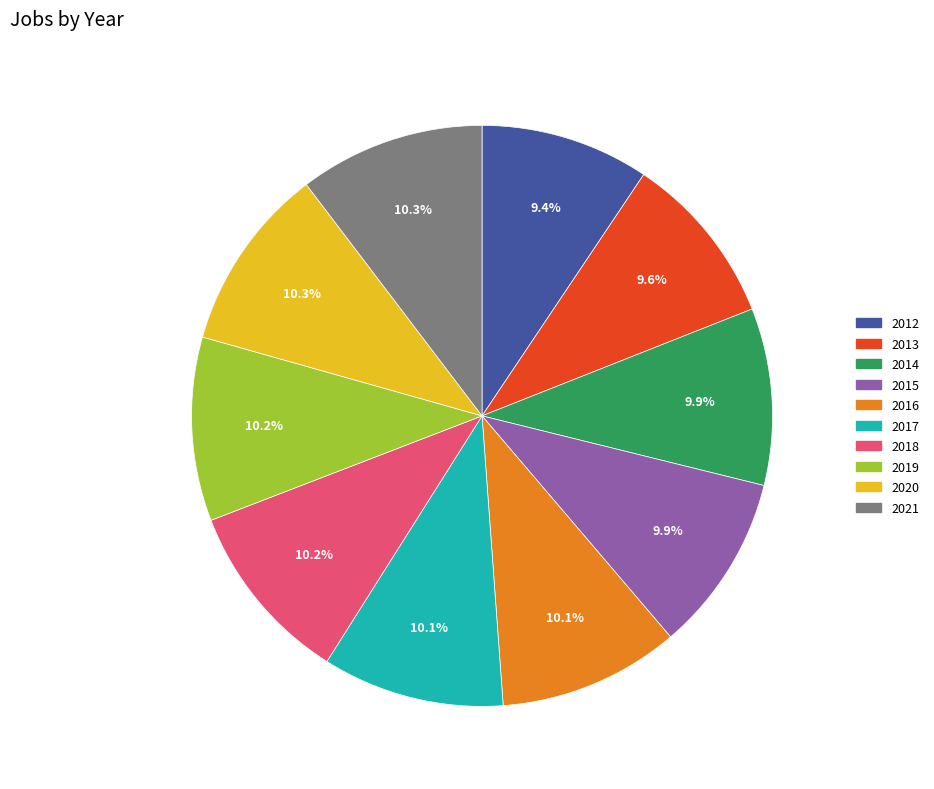

Between 2012 and 2018, which is larger?

2018